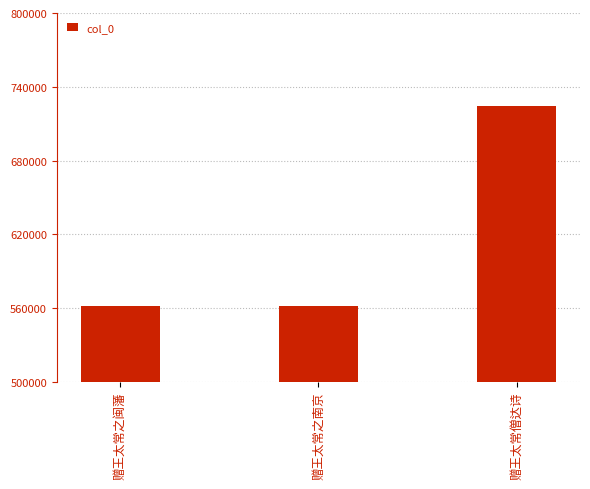

How many bars are there in total?

3